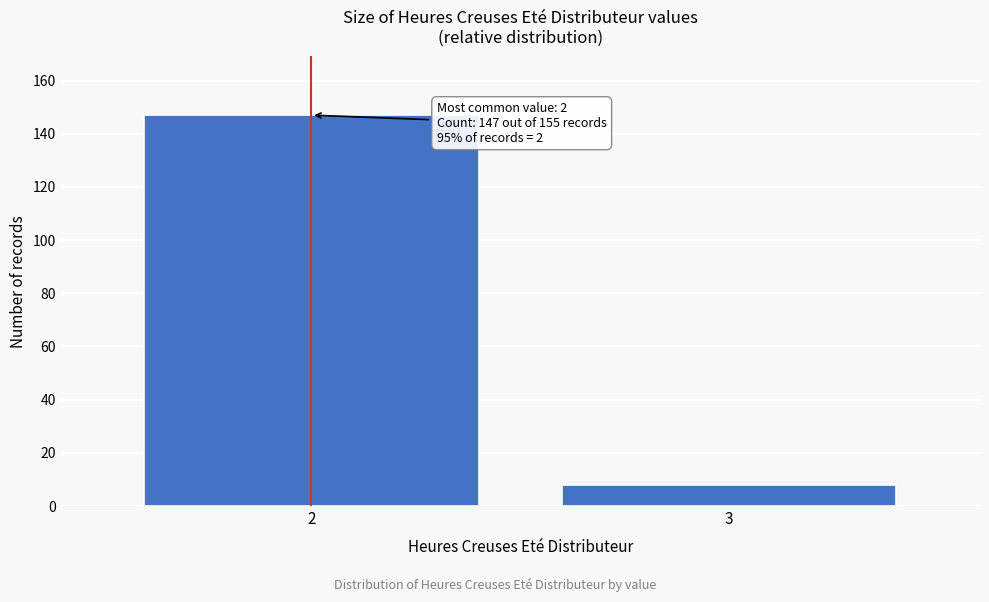

Reading left to right, extract all data points from this chart.

147	8